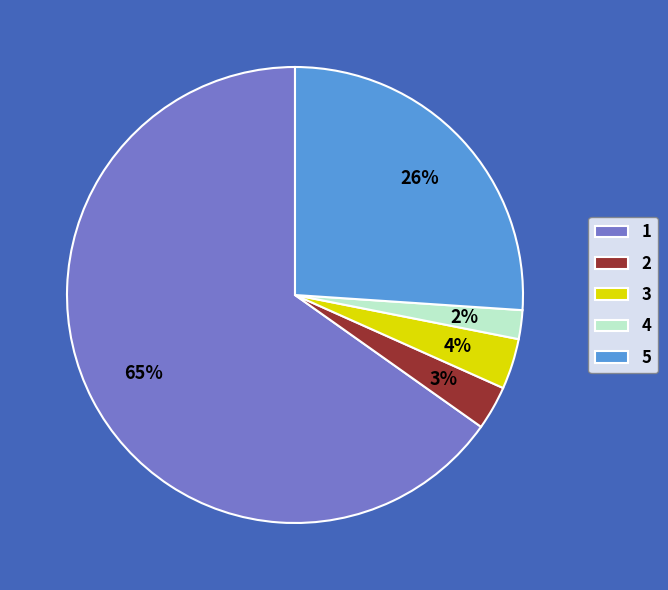

To the nearest percent, what portion does 5 represent?

26%